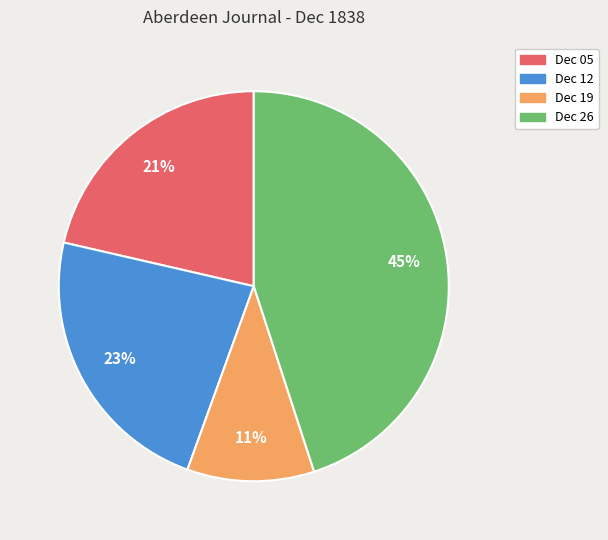

Is there any slice that represents more than half of the pie?

No